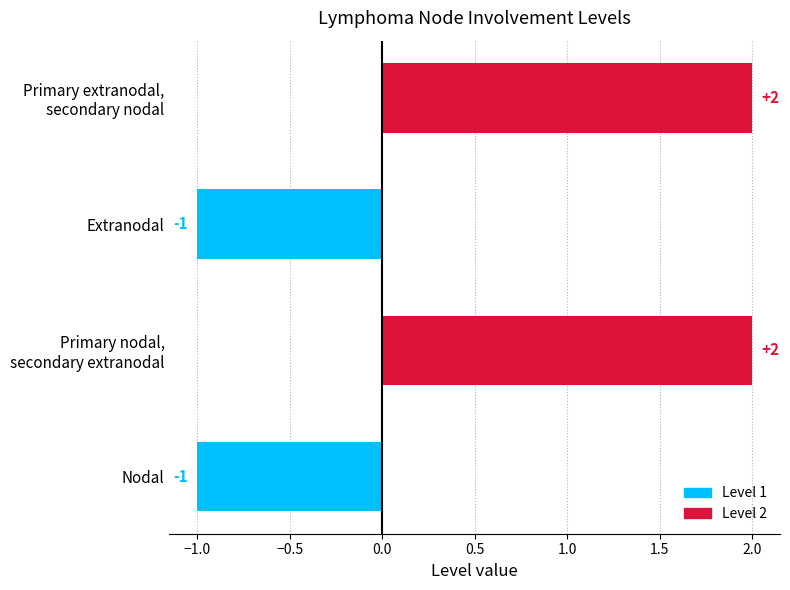

What is the difference between the second highest and minimum values?

3